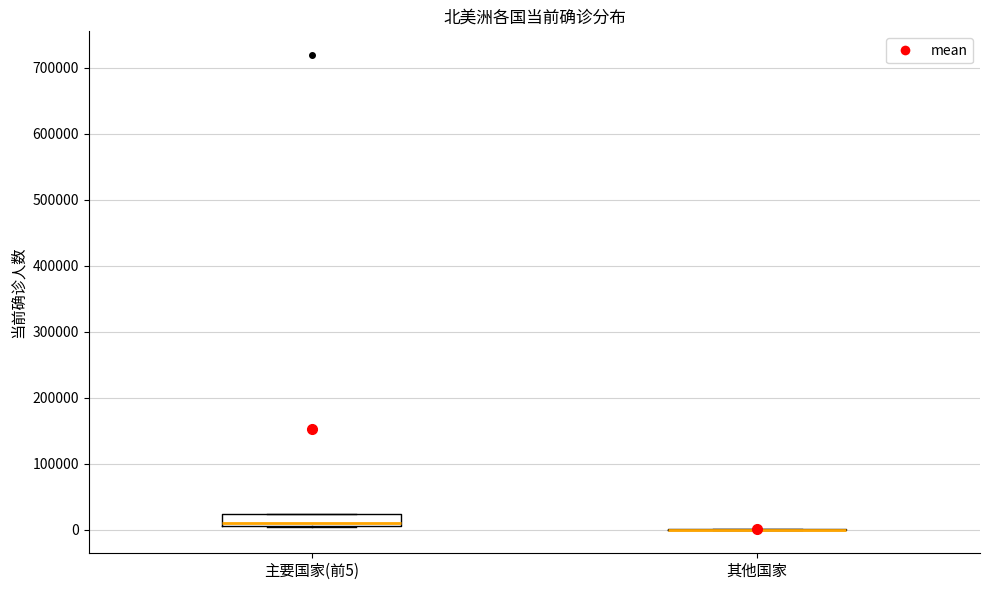

Where is the lower edge of the box for 主要国家(前5) on the y-axis? The values are not printed on the chart, so give them approximately, as read against the axis.

0